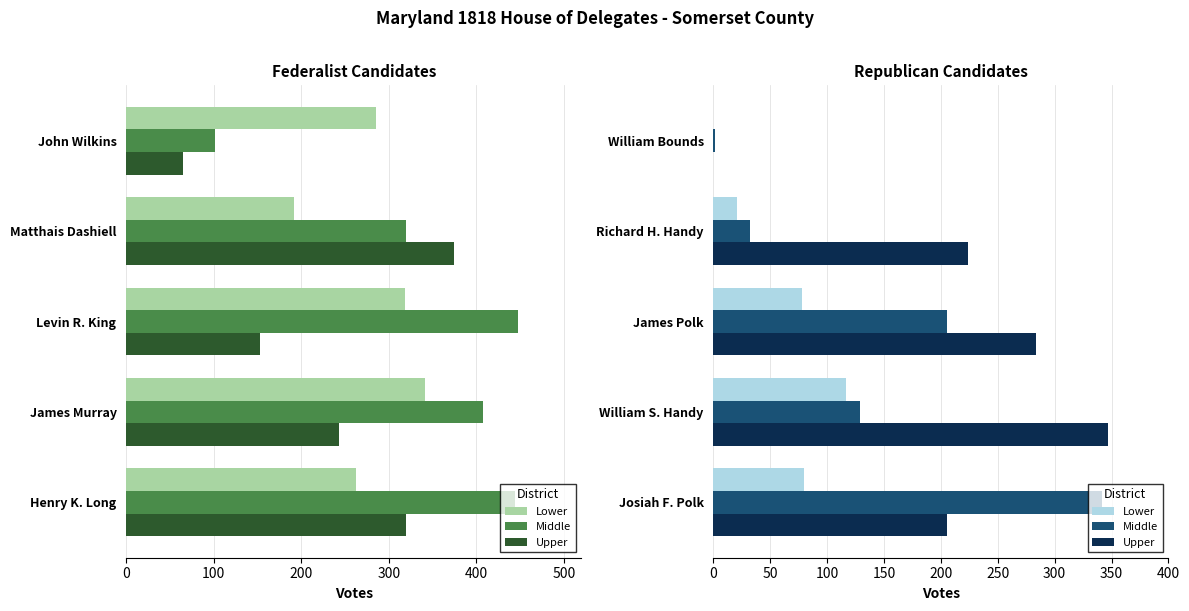

How many values in the Upper series exceed 224?

2